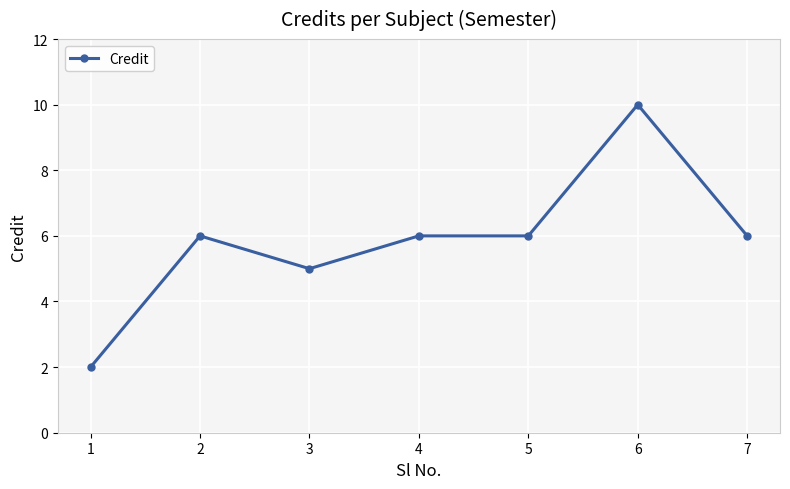

Reading left to right, list all the values displayed in this chart.

2	6	5	6	6	10	6